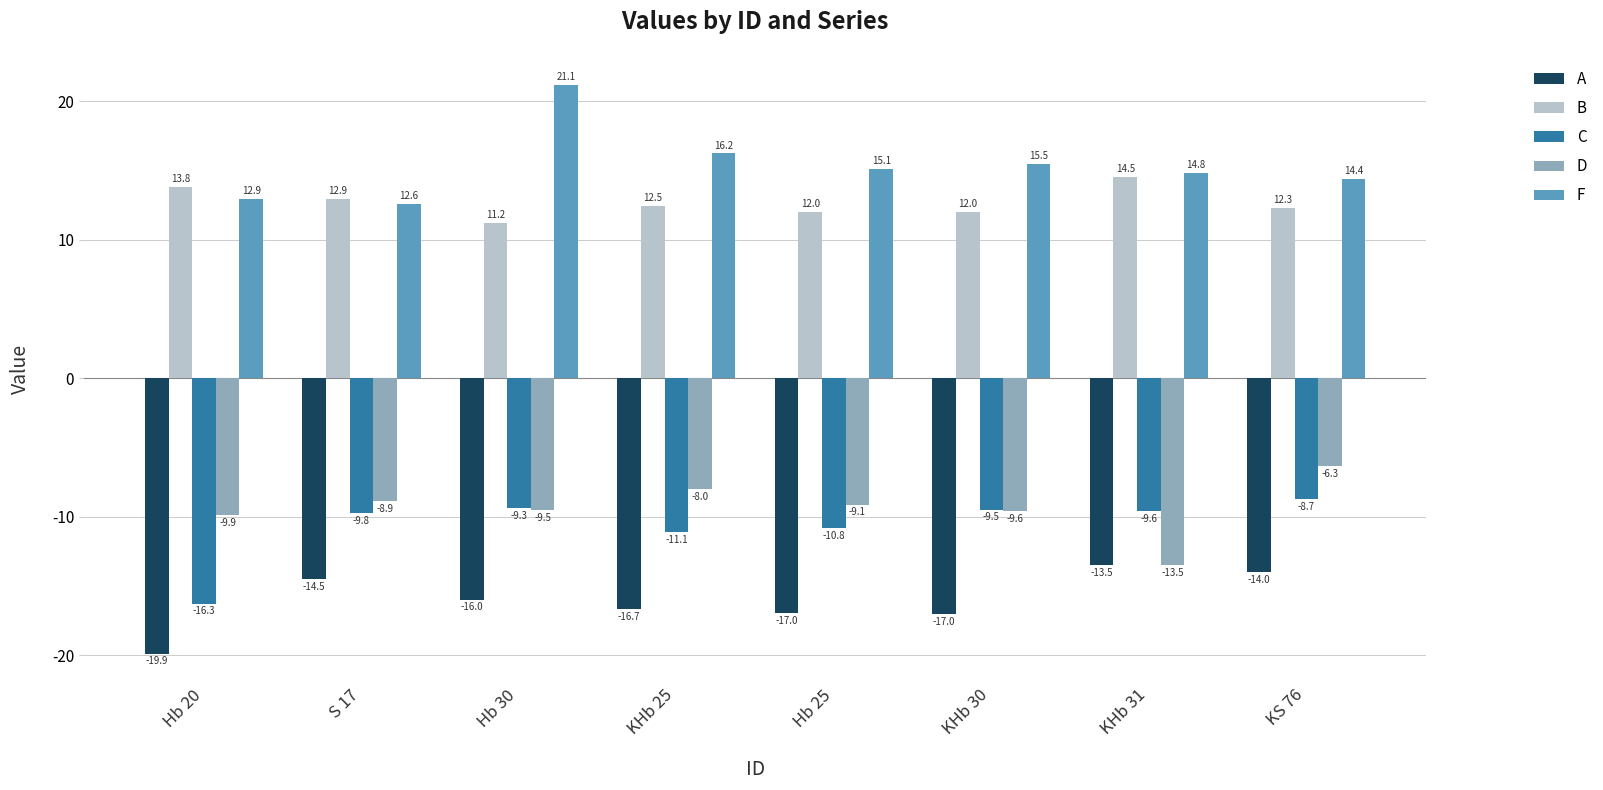

What position from the left is KHb 31?

7